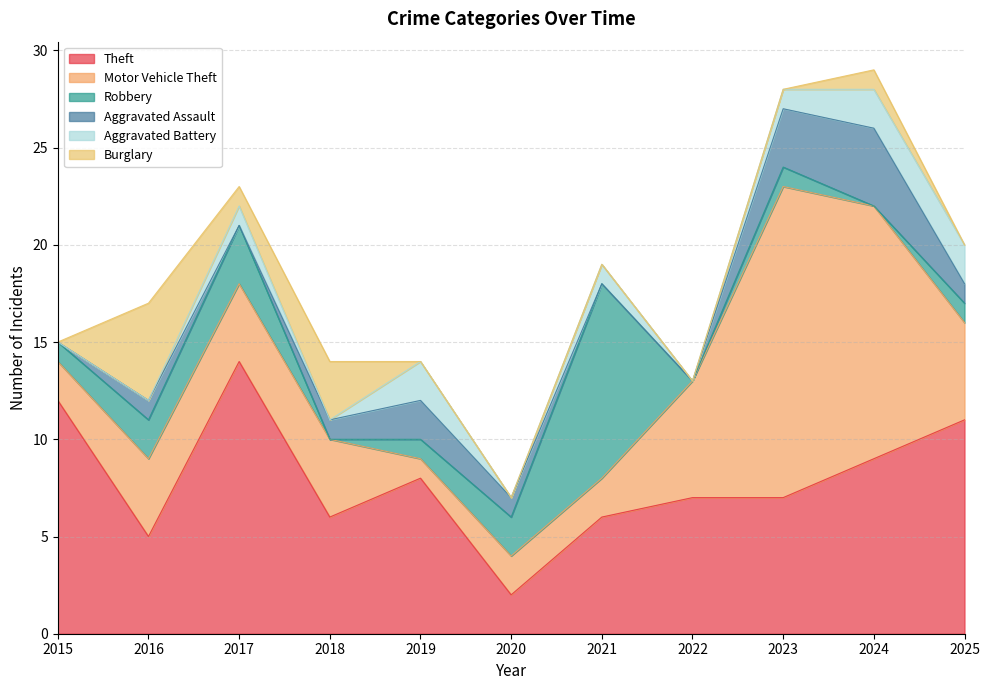

How many lines are shown in the chart?

6